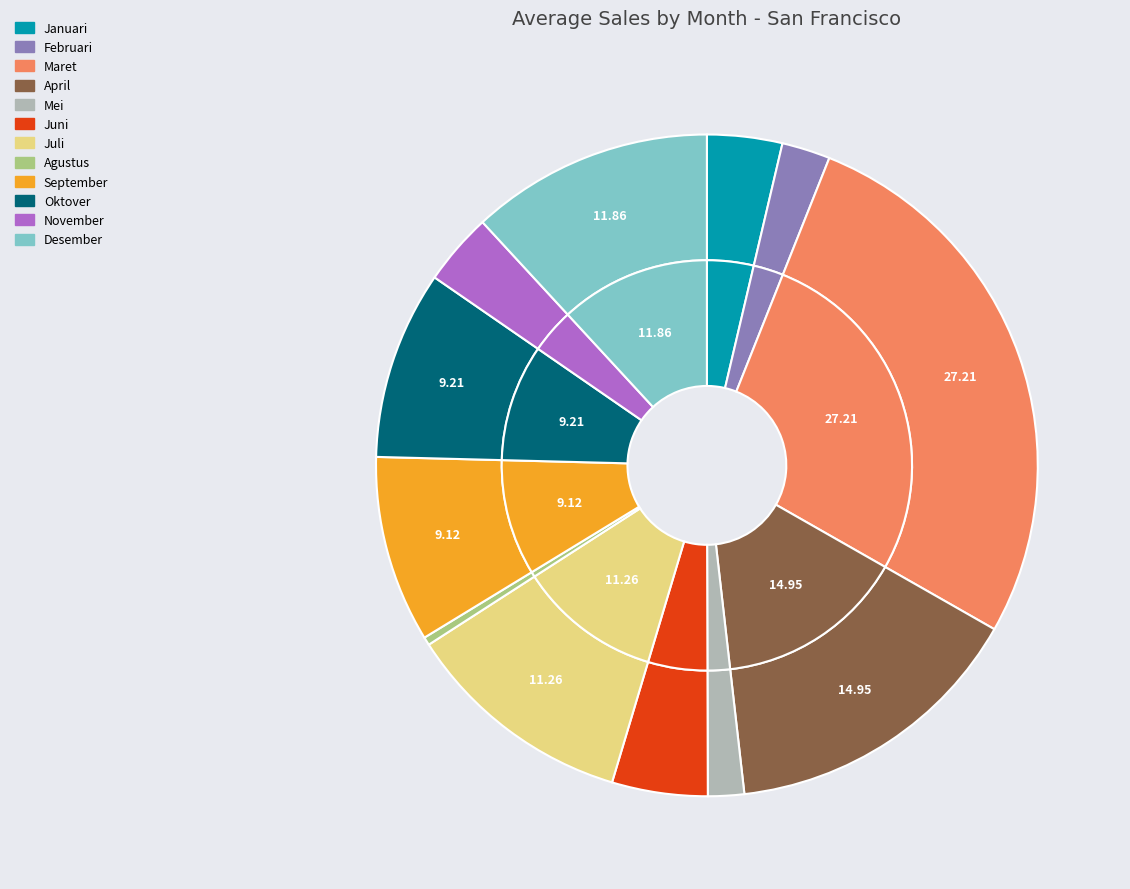

Which has a higher value, Mei or Oktover?

Oktover